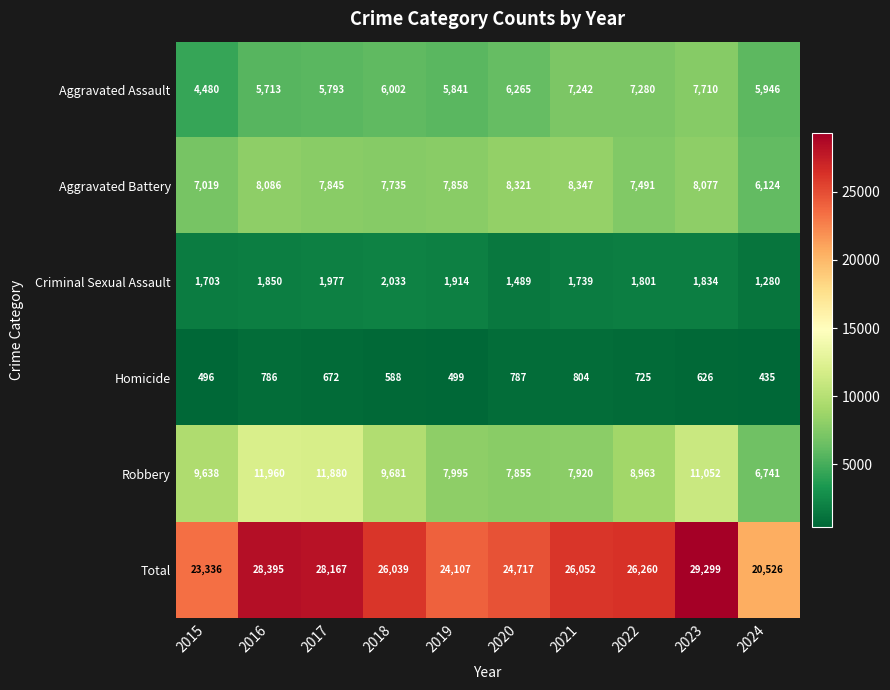

What is the greatest value displayed?

29299